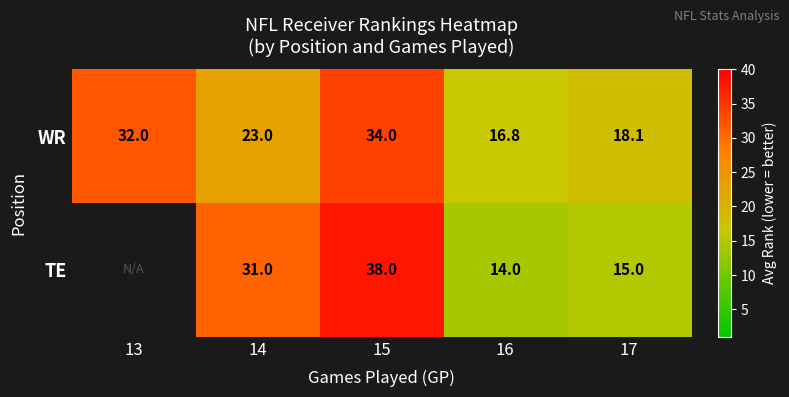

Rank the categories by WR value from highest to lowest.

15, 13, 14, 17, 16